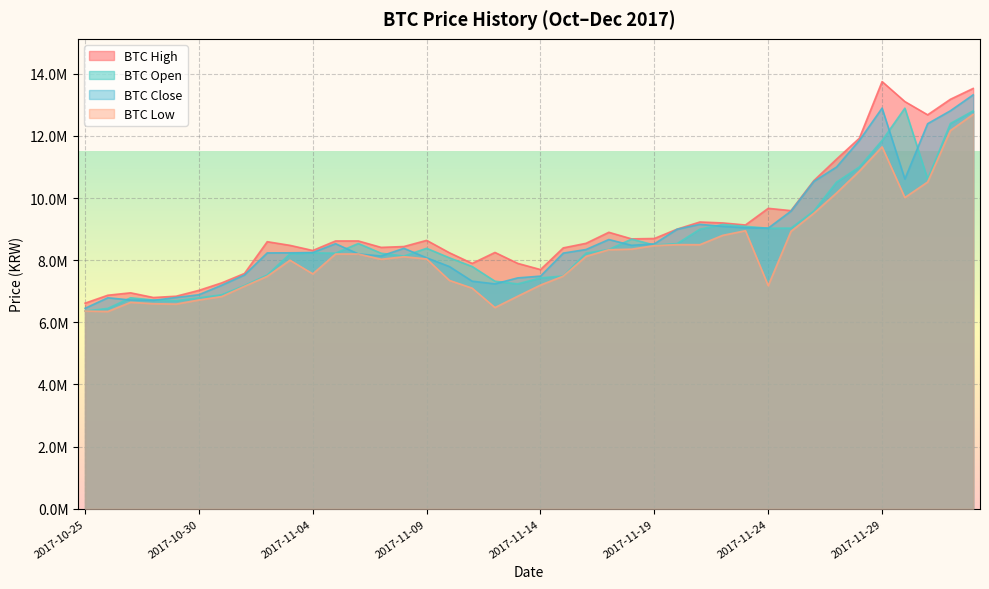

Where is the first local minimum for btc_low?

2017-10-26